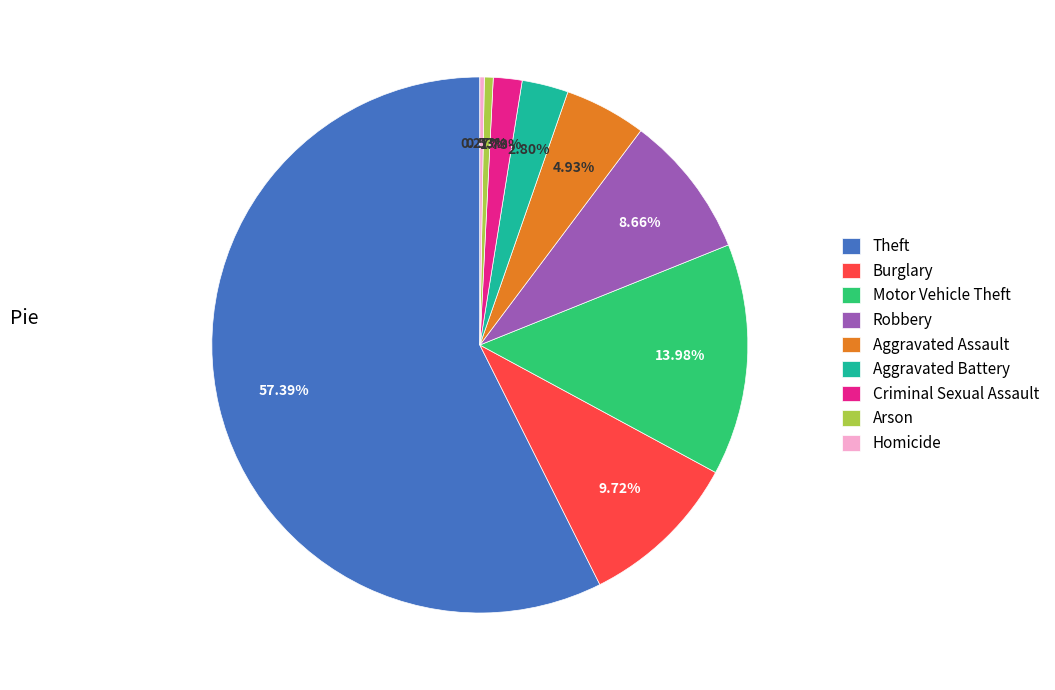

Between Criminal Sexual Assault and Theft, which is larger?

Theft